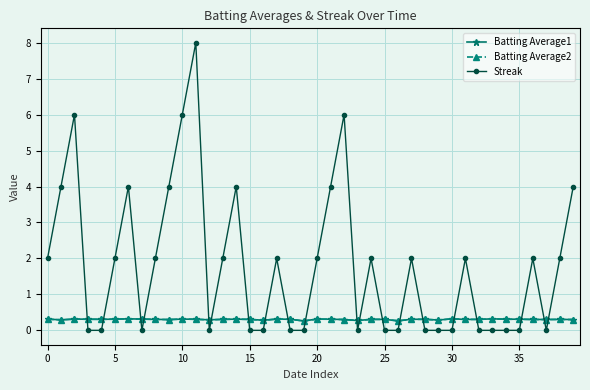

What is the value of the Batting Average2 point at the 34th from the left?

0.3